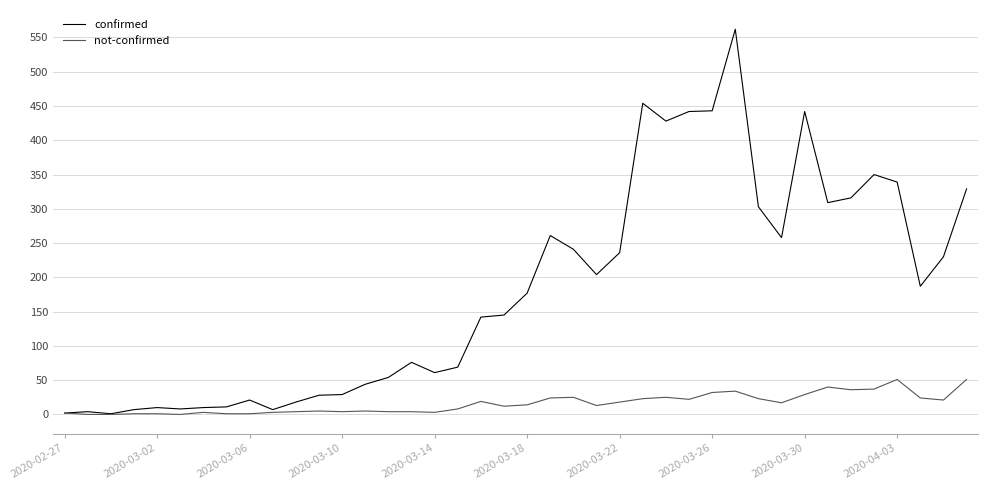

What is the difference between the maximum and minimum values in the not-confirmed series?

51